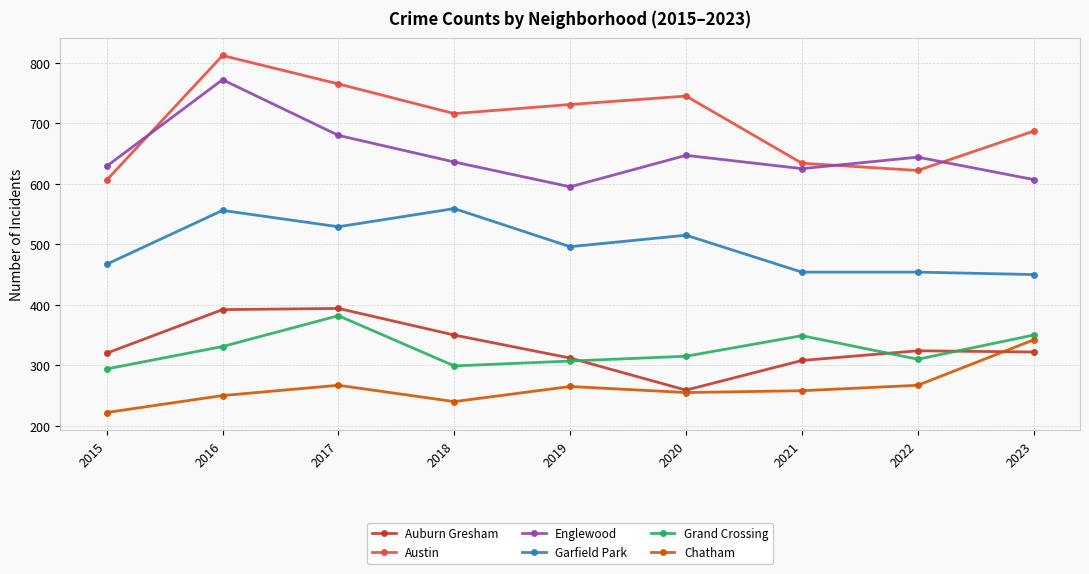

What is the average value of the Grand Crossing series?

326